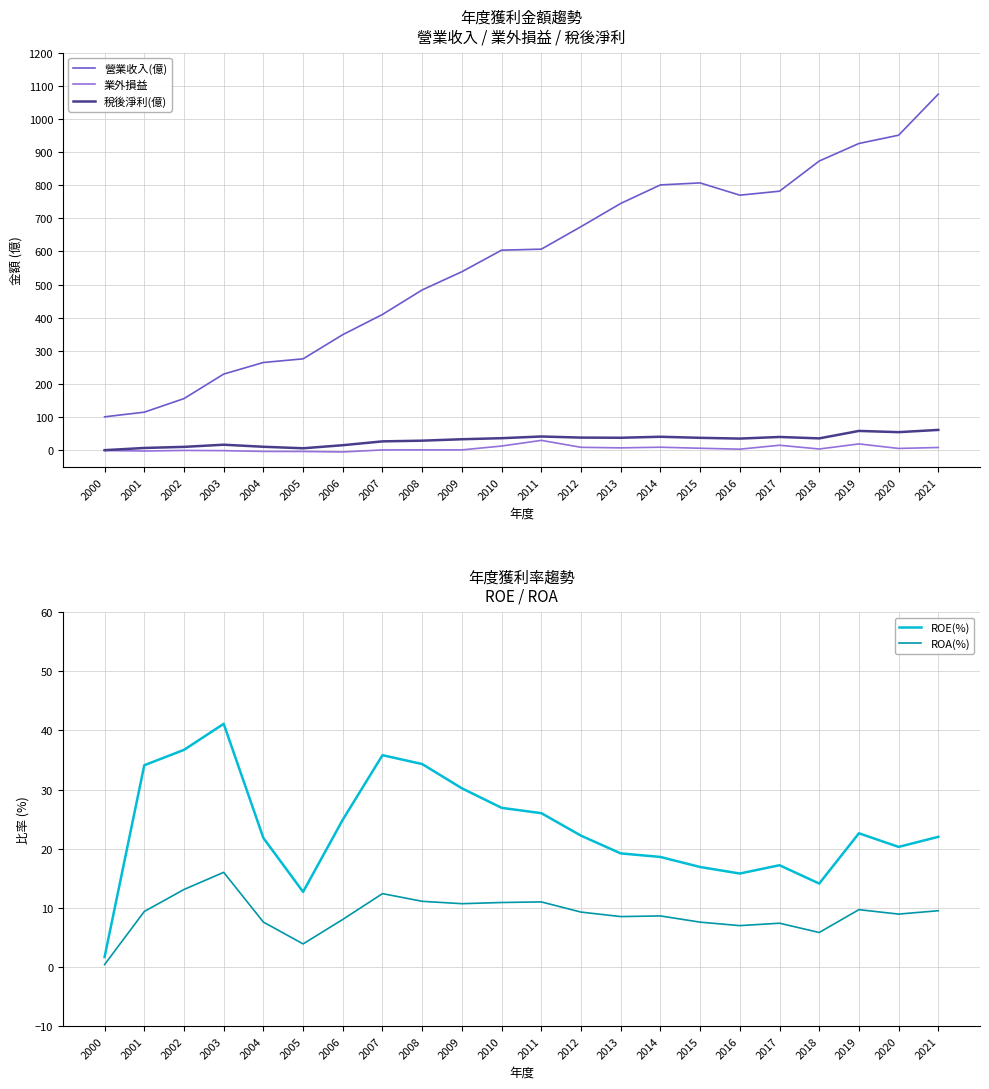

True or false: 營業收入(億) and ROE(%) cross at least once.

False